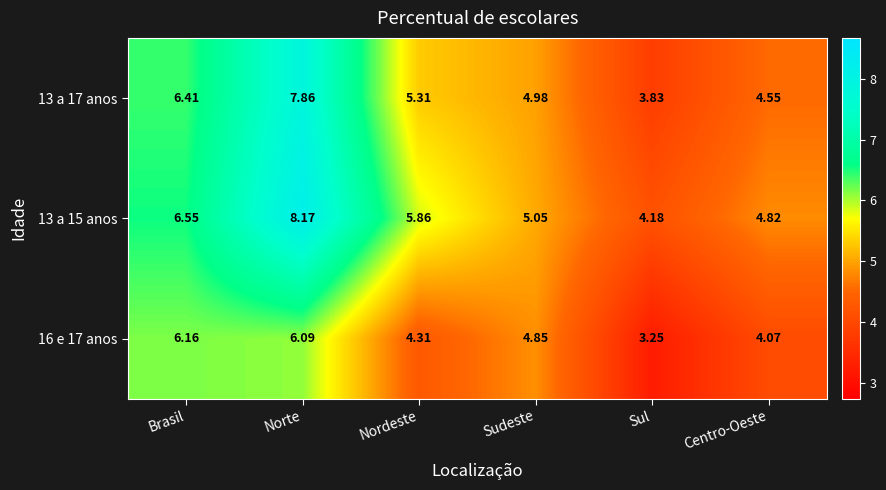

At which label is 13 a 17 anos closest to 5?

Sudeste